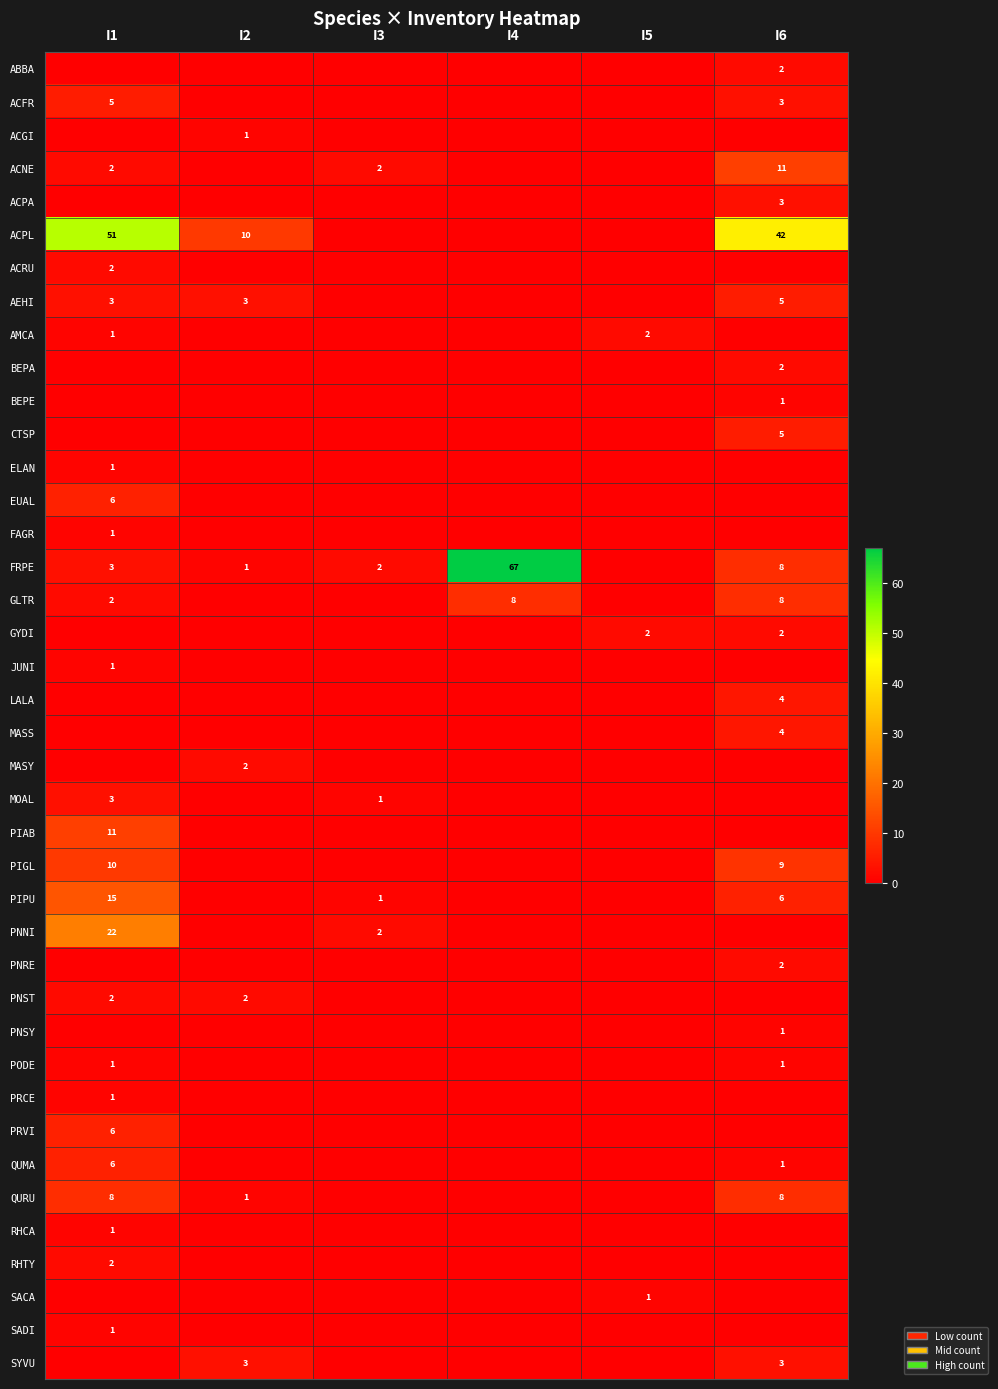

The PIPU series shows 1 at I3. True or false?

True